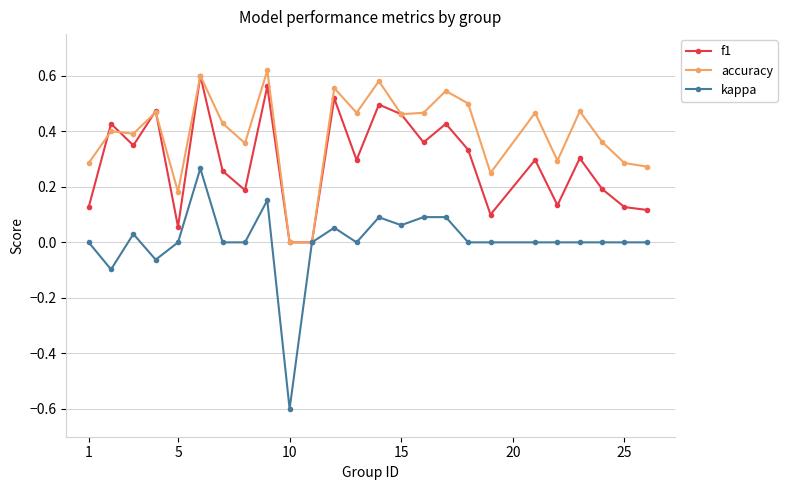

Which series has the largest total across all categories?

accuracy